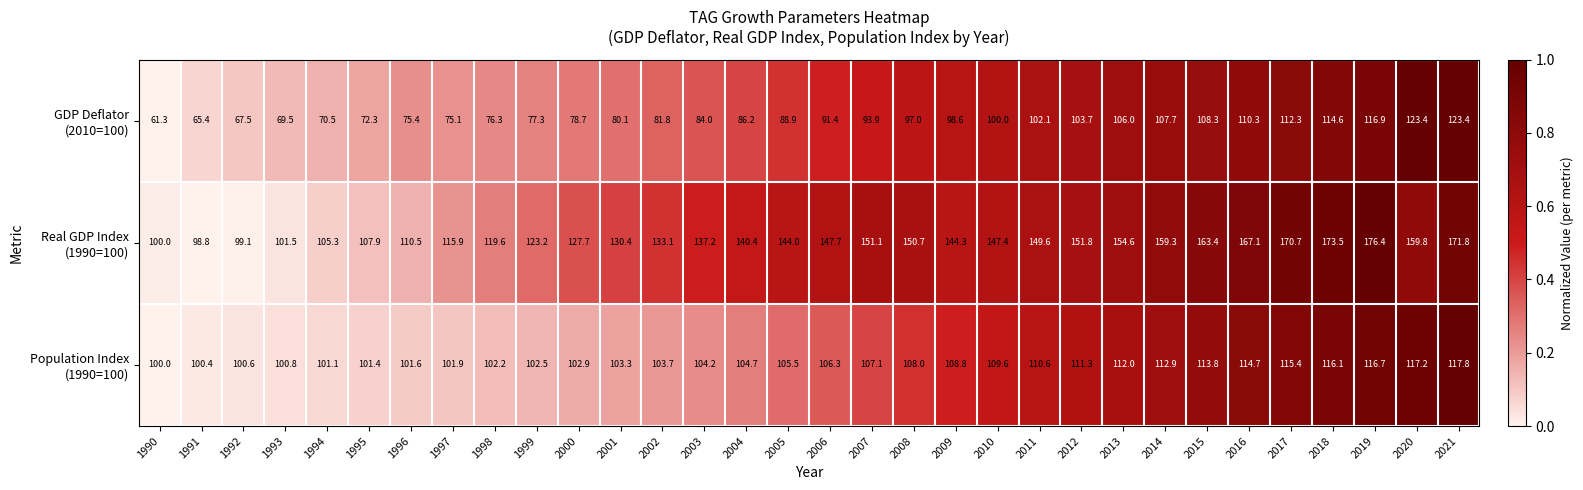

What is the total value across all series at 2012?

366.8